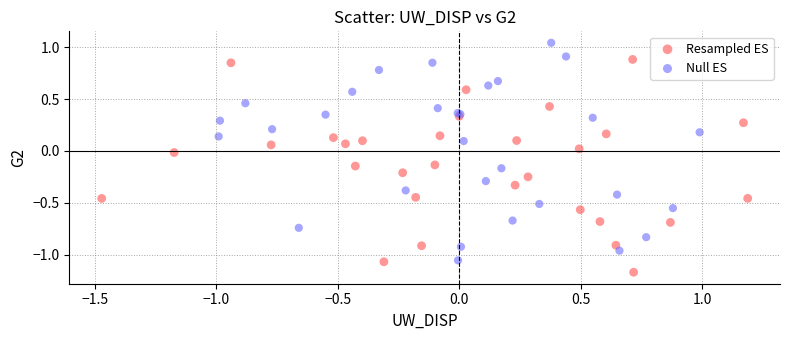

Which series has the widest spread of Y values?

Null ES